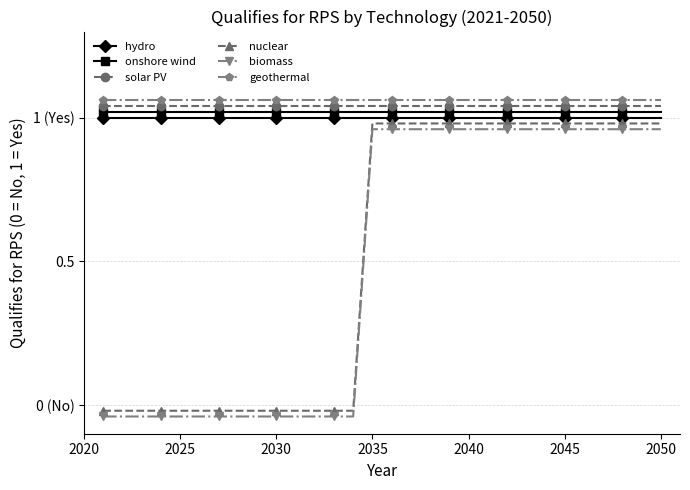

How many values in the biomass series exceed 0?

16